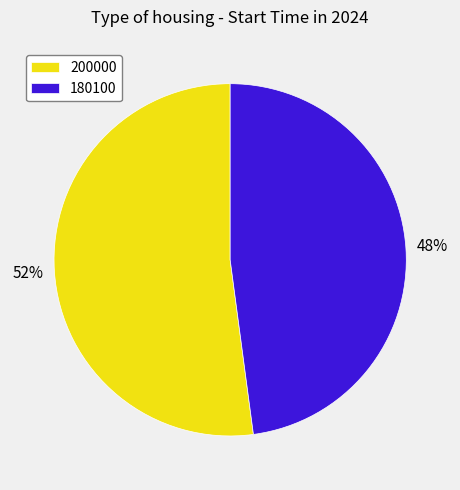

To the nearest percent, what is the average slice percentage?

50%